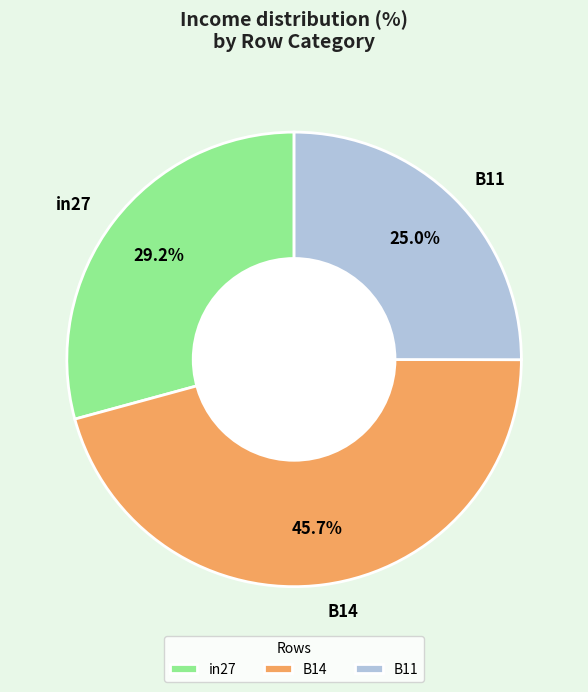

True or false: B11 accounts for 25% of the total.

True